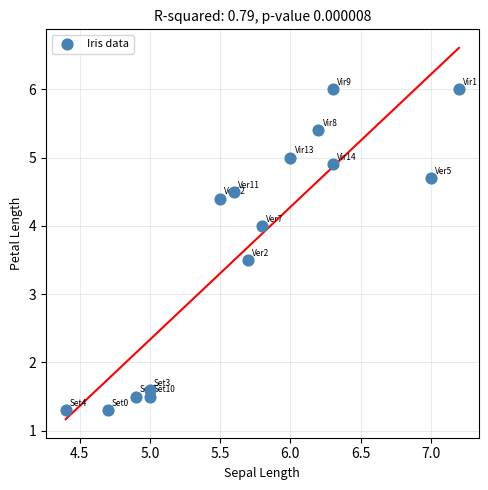

What is the range of Y values (max minus min)?

4.7